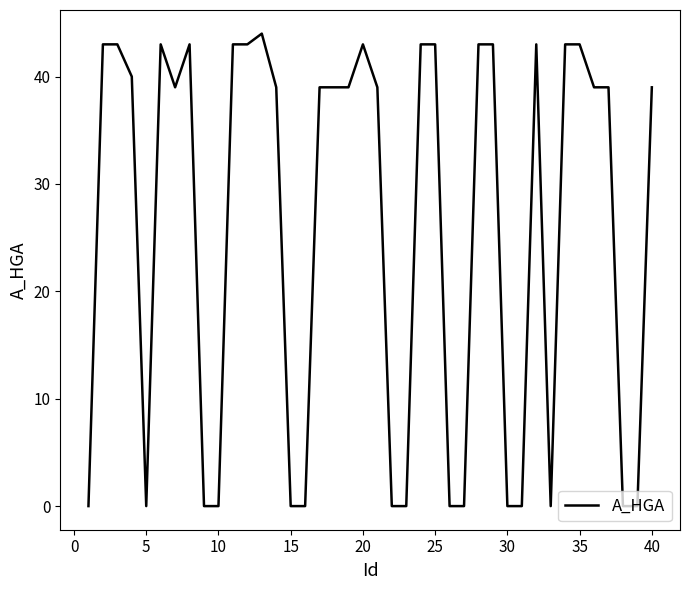

Reading left to right, extract all data points from this chart.

0	43	43	40	0	43	39	43	0	0	43	43	44	39	0	0	39	39	39	43	39	0	0	43	43	0	0	43	43	0	0	43	0	43	43	39	39	0	0	39